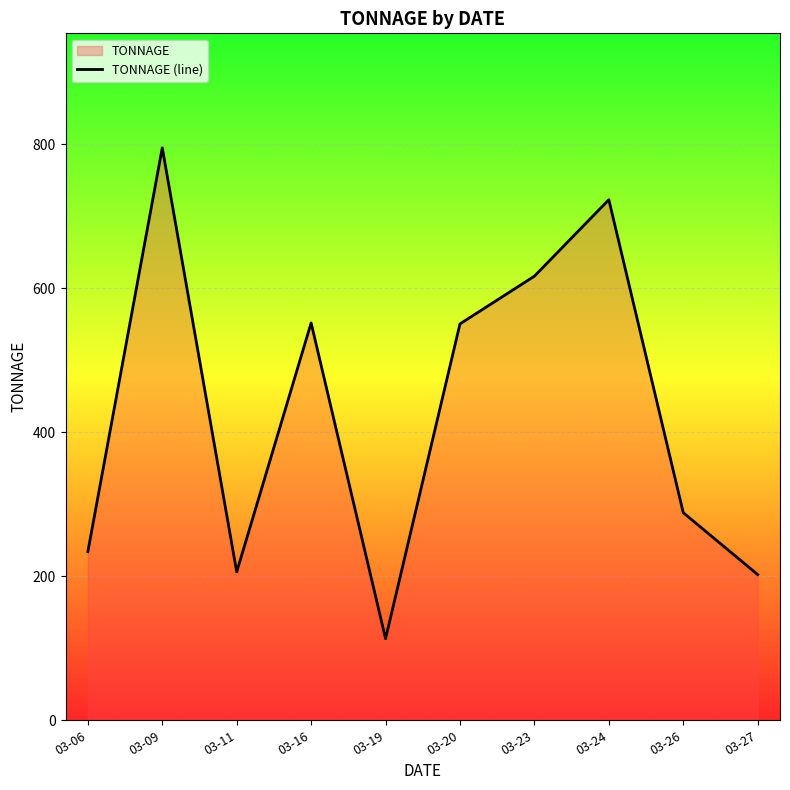

Reading left to right, extract all data points from this chart.

03-06=234.2	03-09=795.1	03-11=206.1	03-16=551.9	03-19=113.4	03-20=550.6	03-23=616.9	03-24=723.1	03-26=288.4	03-27=202.4